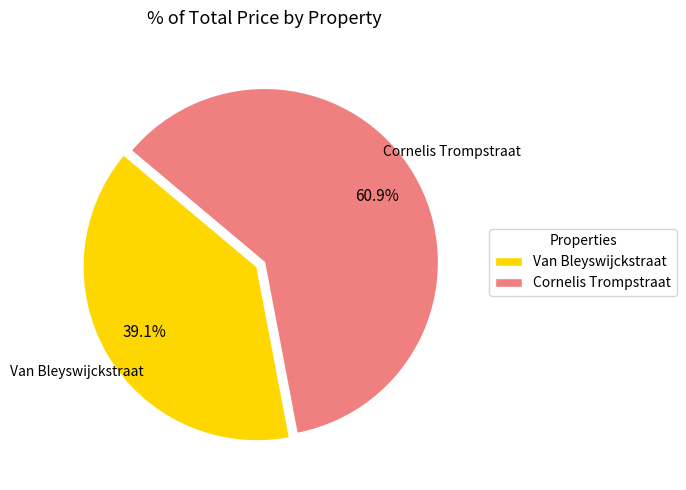

What is the majority slice?

Cornelis Trompstraat